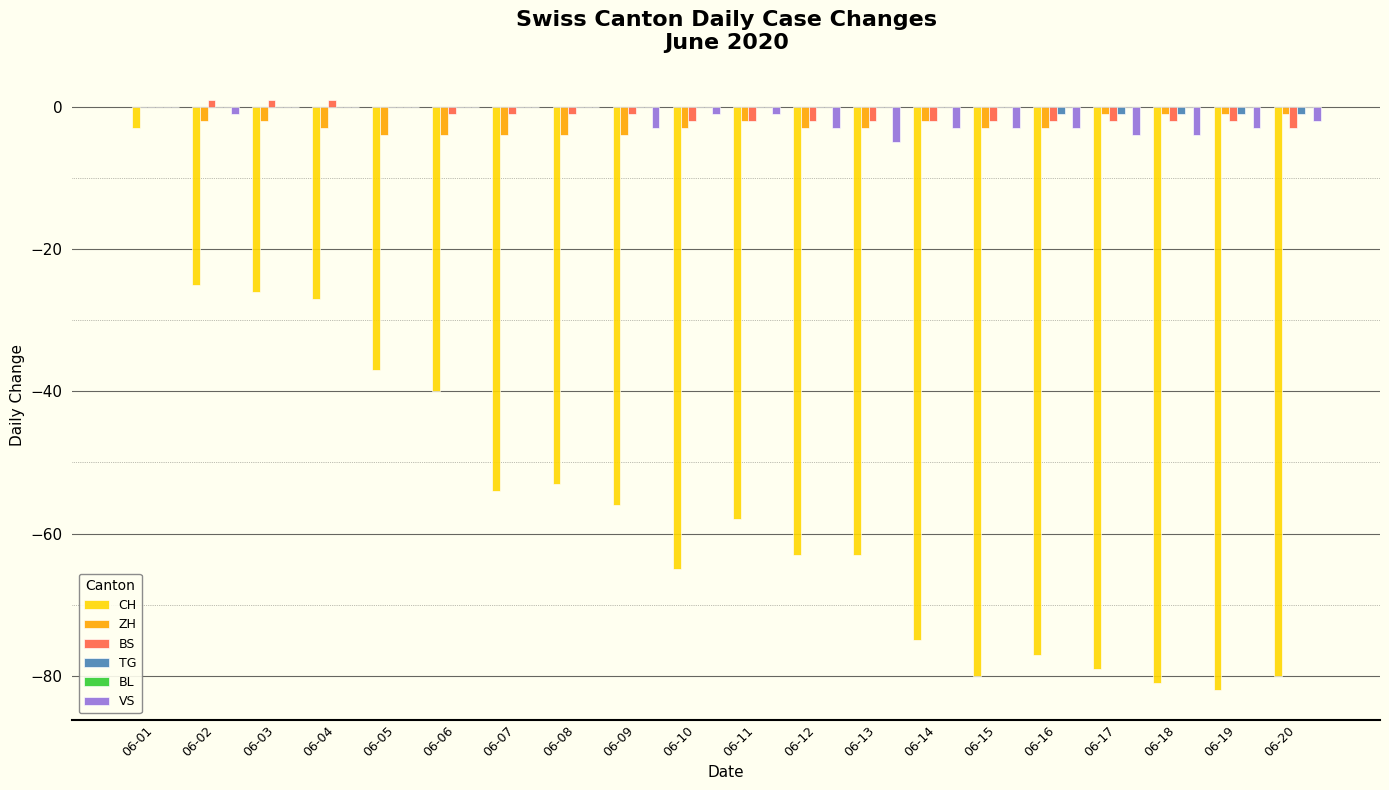

The CH series shows -77 at 06-16. True or false?

True